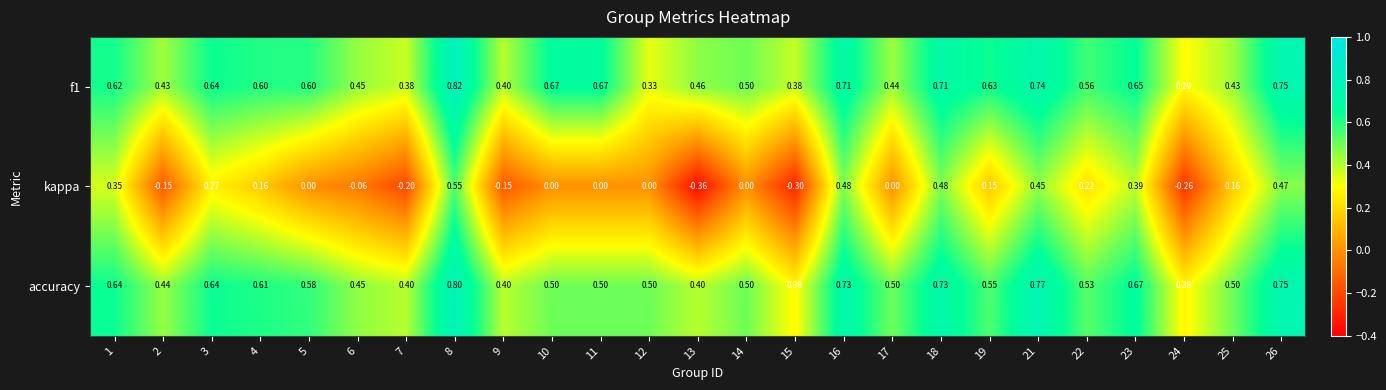

Which series has the widest spread of values?

kappa